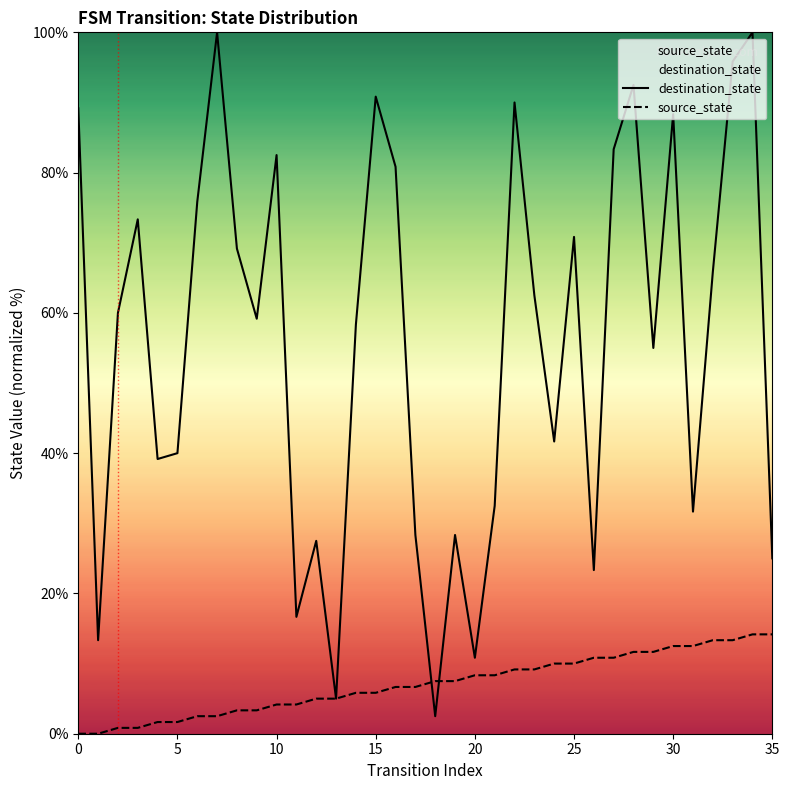

True or false: source_state has more than 2 interior local peaks.

False